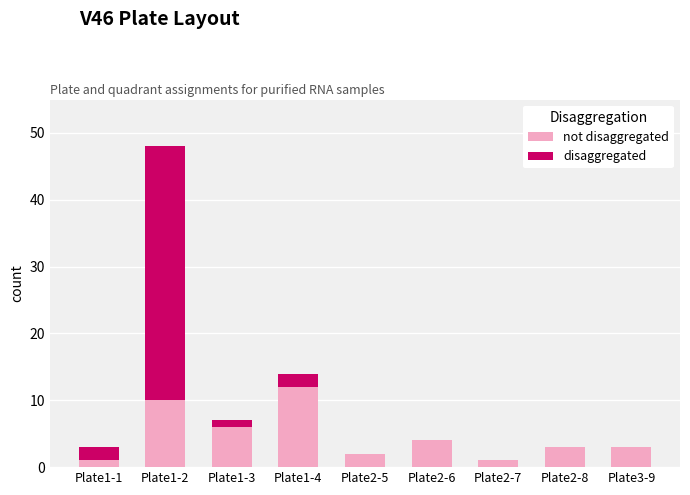

At which category is the sum across all series the highest?

Plate1-2